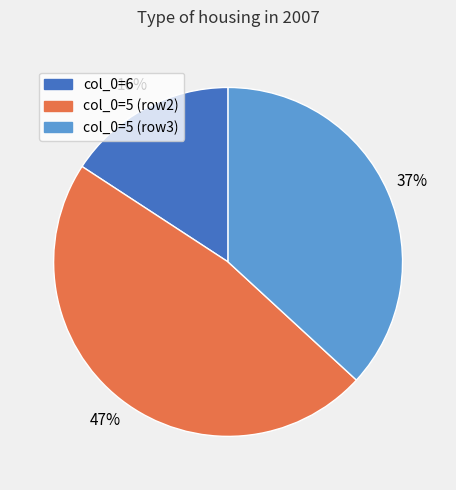

Which category has the biggest portion of the pie?

col_0=5 (row2)